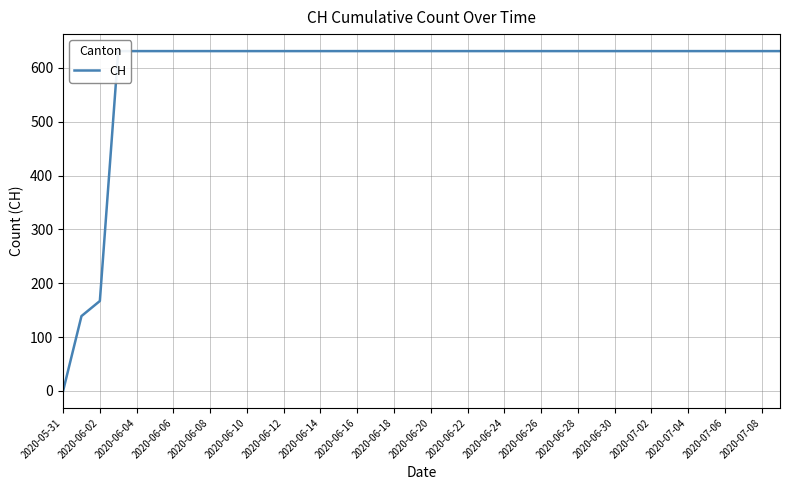

What is the average value?

591